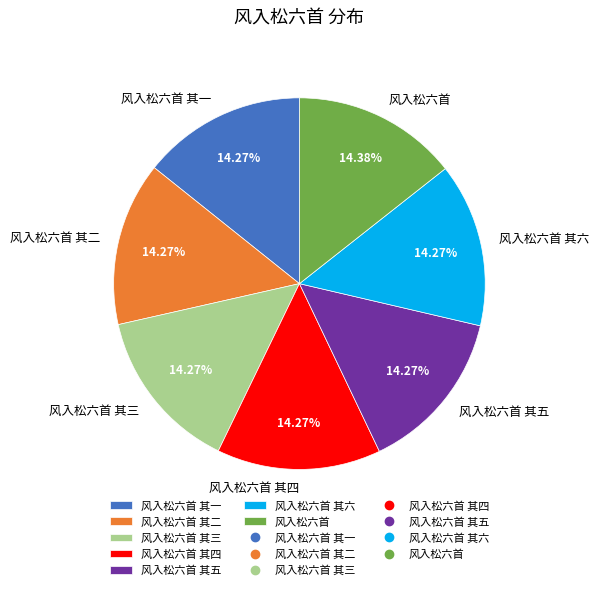

Is the sum of 风入松六首 and 风入松六首 其三 greater than half?

No